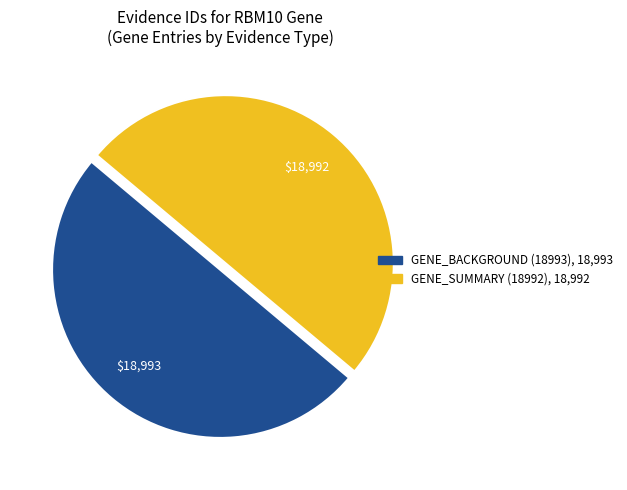

Approximately how many times larger is the value at GENE_BACKGROUND (18993) compared to GENE_SUMMARY (18992)?

1.0